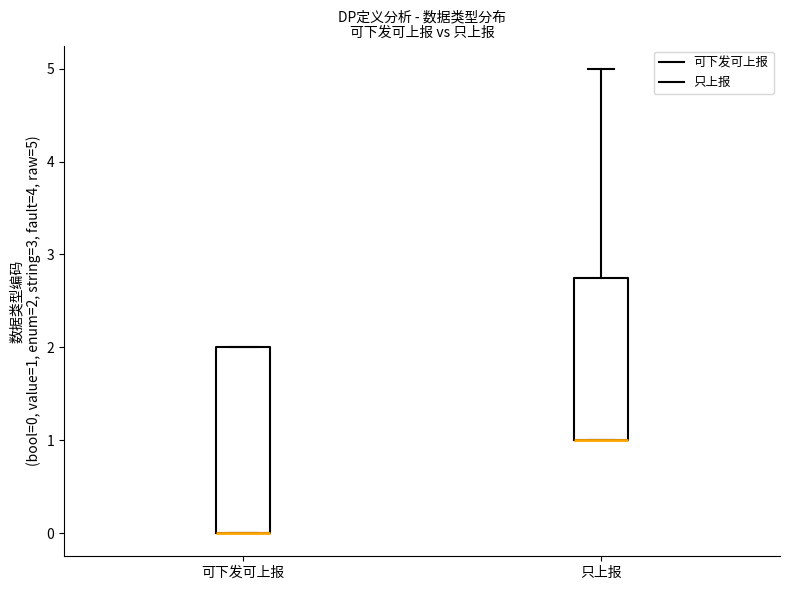

Reading left to right, read every box against the y-axis: the position of its median line, the range the box covers, and the ends of its whiskers. The values are not printed on the chart, so give them approximately, as read against the axis.

可下发可上报: median 0.0 (drawn on the box's lower edge), box 0.0 to 2.0, whiskers 0.0 to 2.0
只上报: median 1.0 (drawn on the box's lower edge), box 1.0 to 2.8, whiskers 1.0 to 5.0